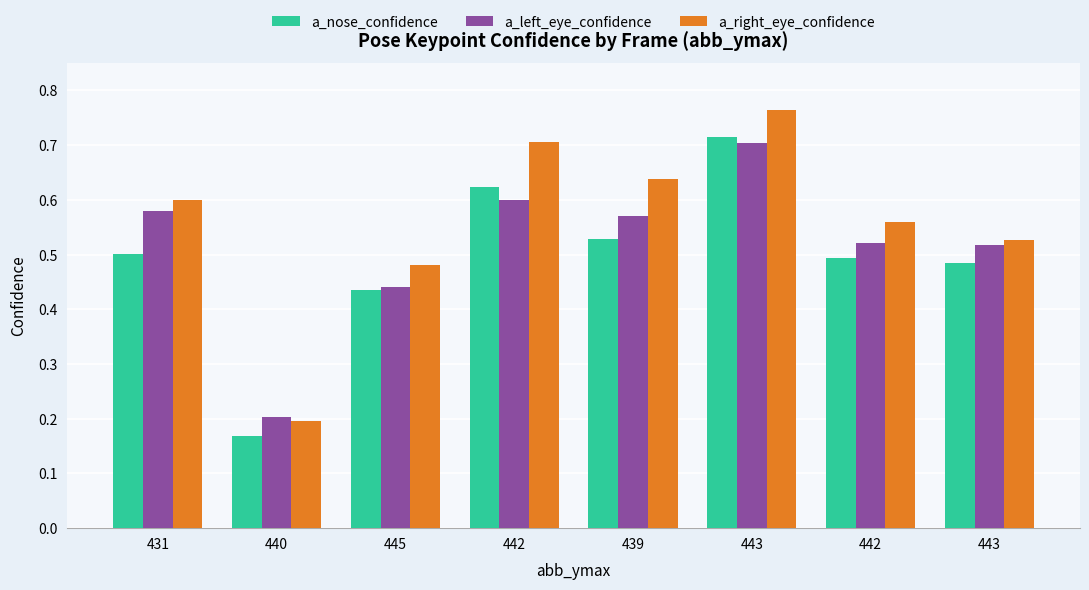

Count the a_nose_confidence values in the range 0 to 1.

8